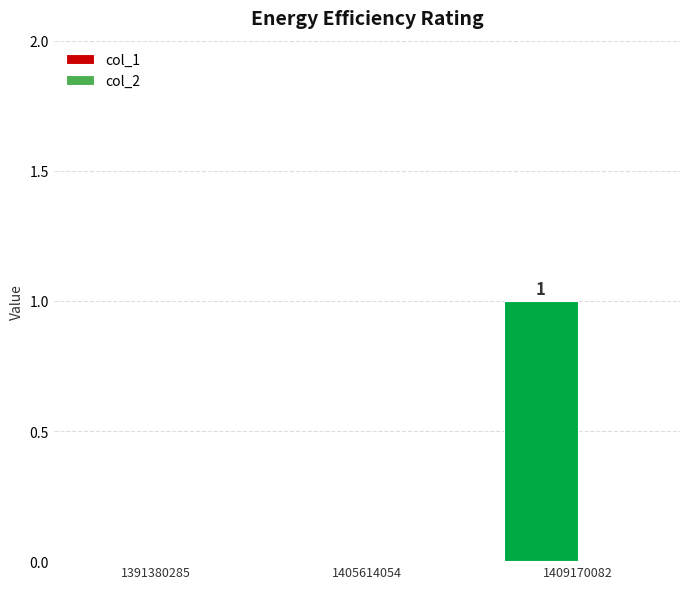

Which category has the highest value across all series?

1409170082